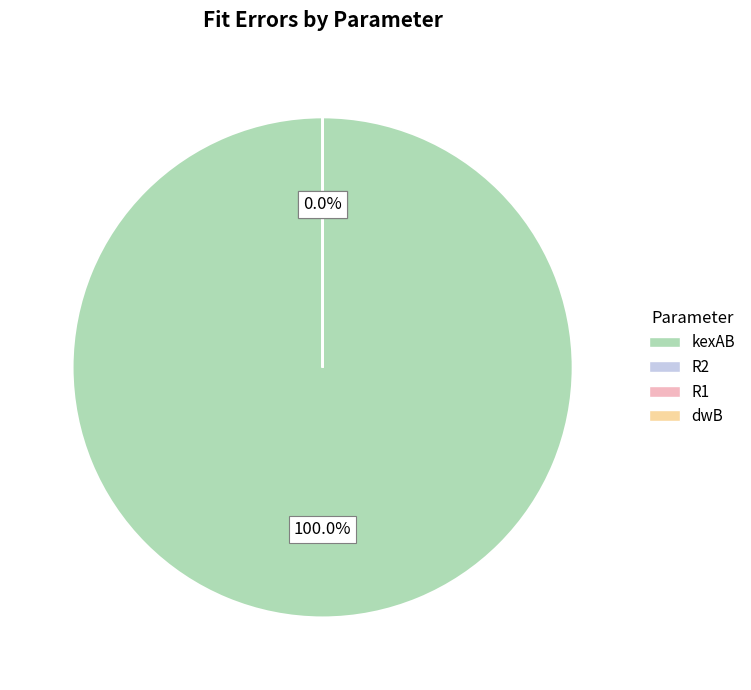

To the nearest percent, what portion does kexAB represent?

100%